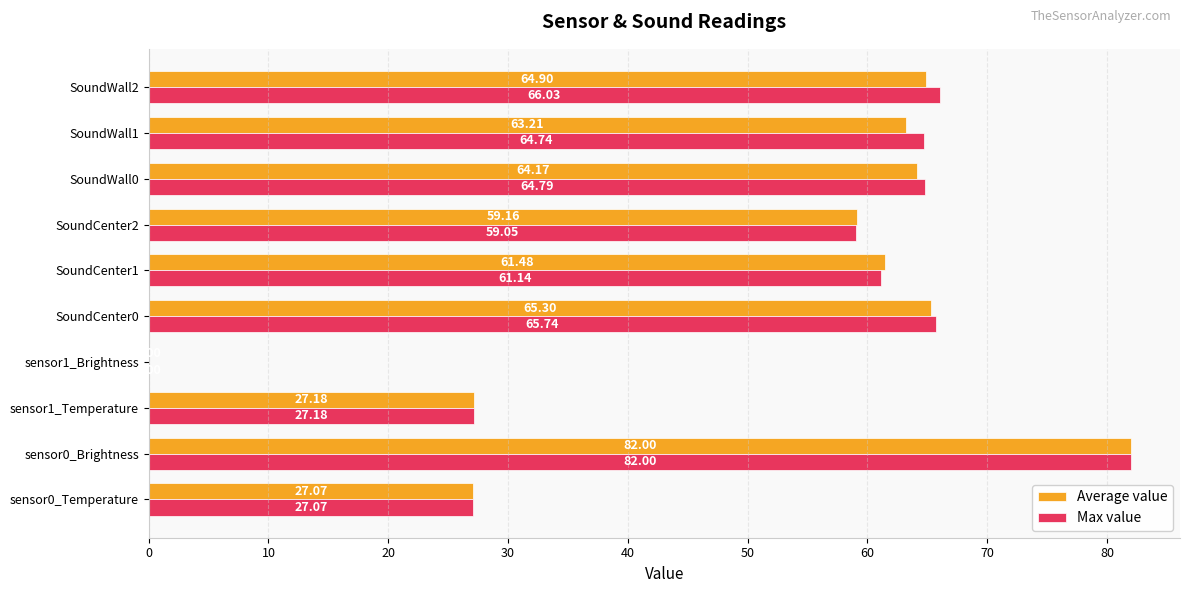

Between sensor0_Brightness and SoundWall1, which series saw the biggest shift?

Average value